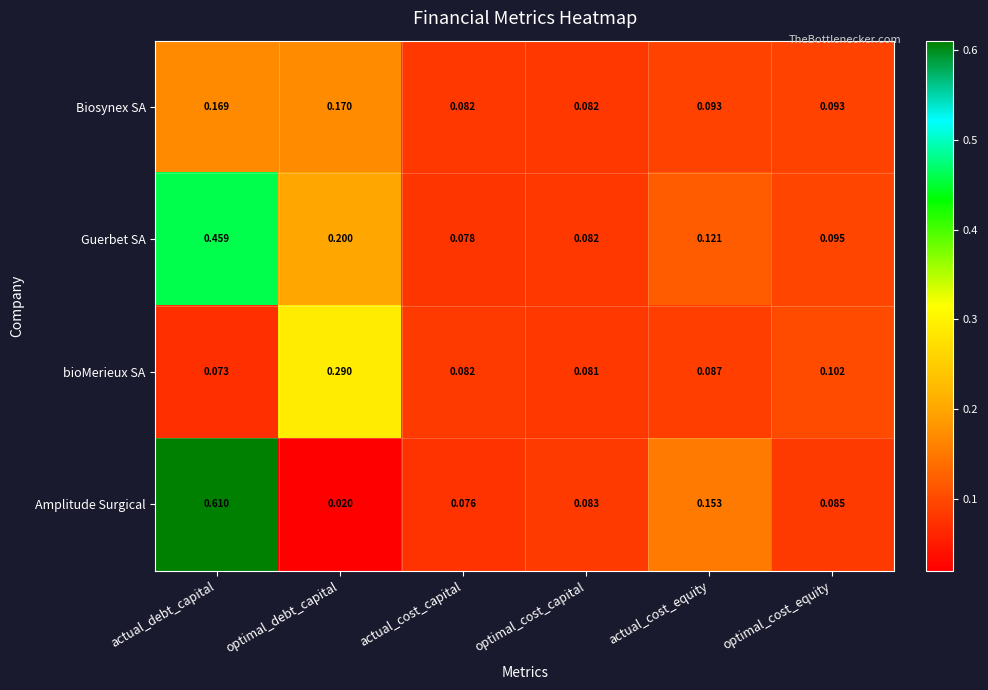

At which label is Amplitude Surgical closest to 0?

optimal_debt_capital